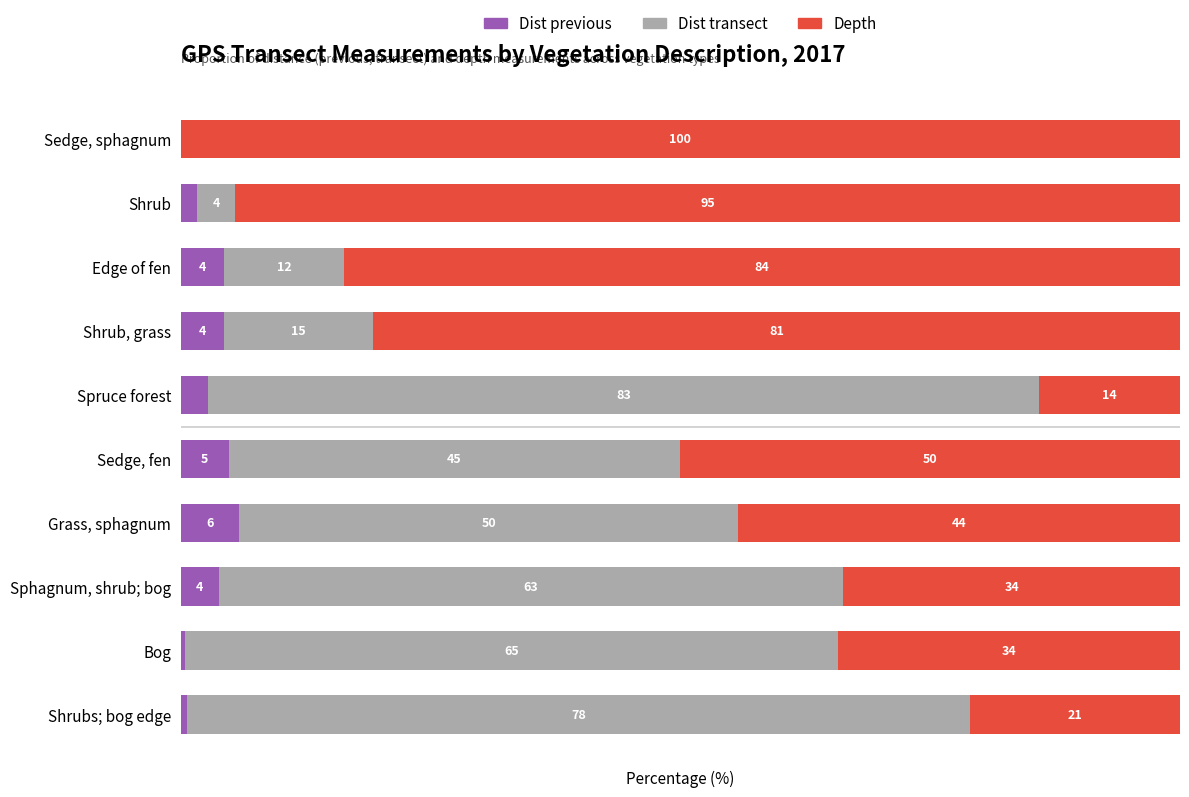

At how many categories does at least one series exceed 80?

5